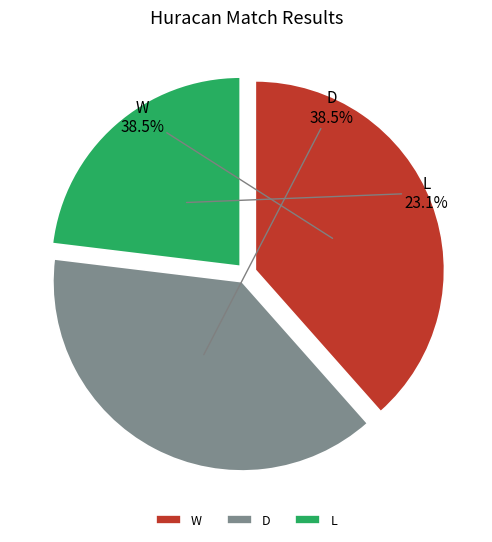

Which category has the smallest portion of the pie?

L